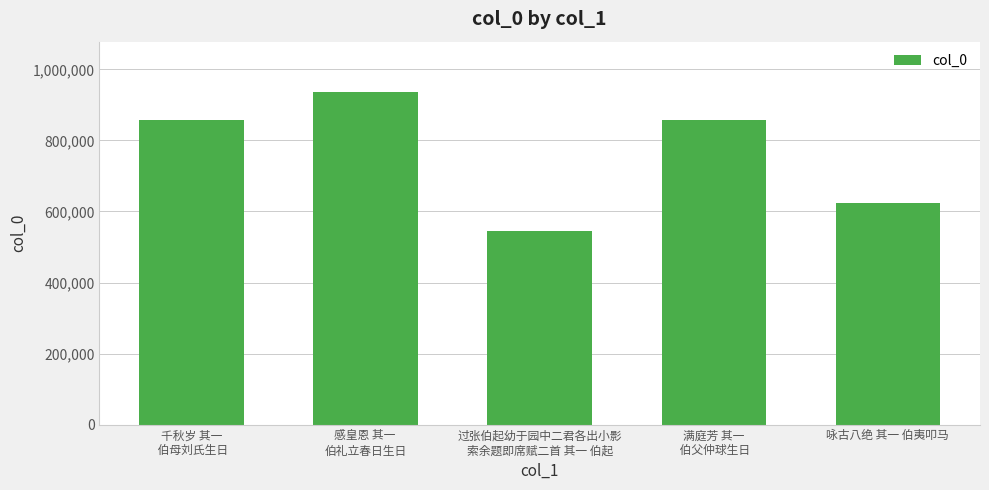

What is the maximum value shown in the chart?

937518